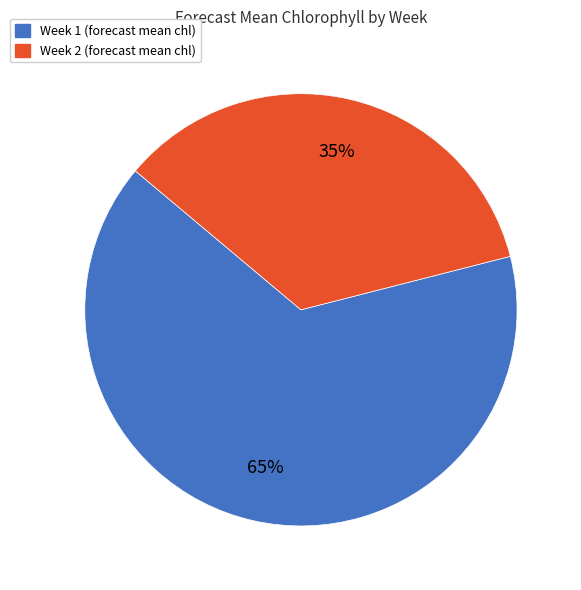

What percentage is the Week 1 slice, to the nearest percent?

65%